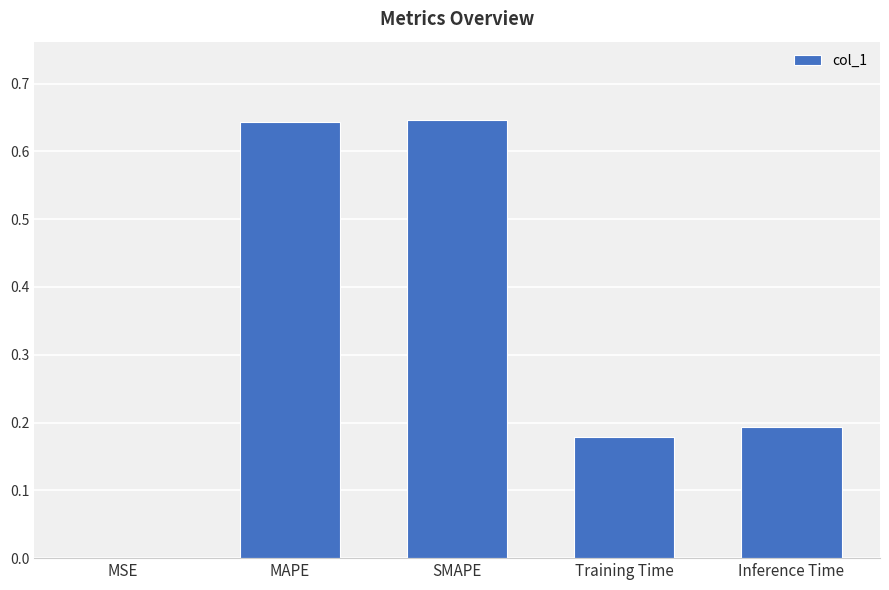

The chart shows a value of 0.3 at Training Time. True or false?

False